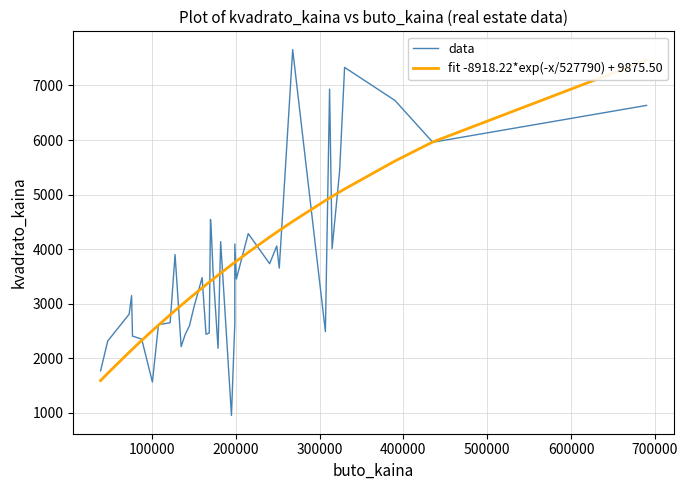

What are all the series names shown in the legend?

data, fit -8918.22*exp(-x/527790) + 9875.50